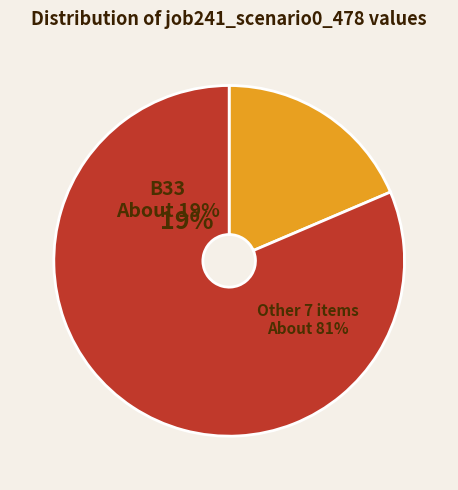

Count the number of slices in the pie.

9